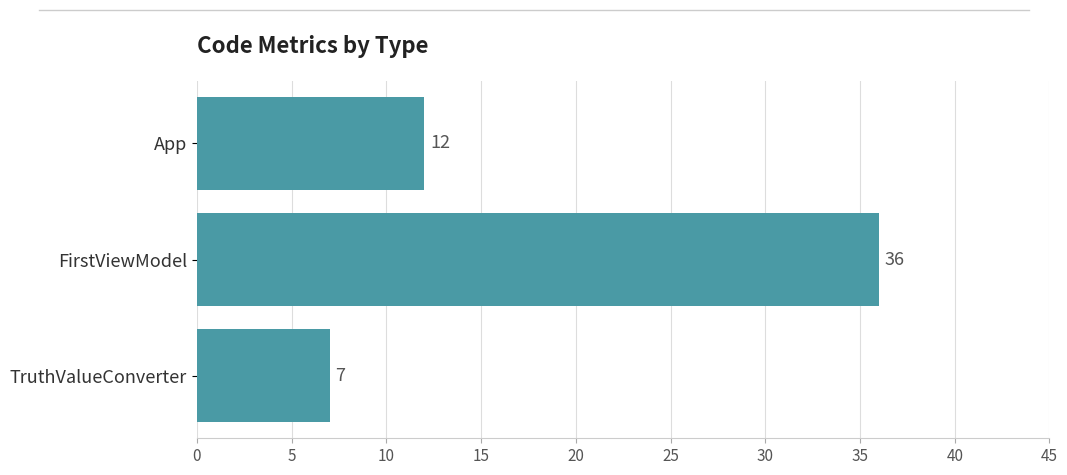

The value at App is 16. True or false?

False